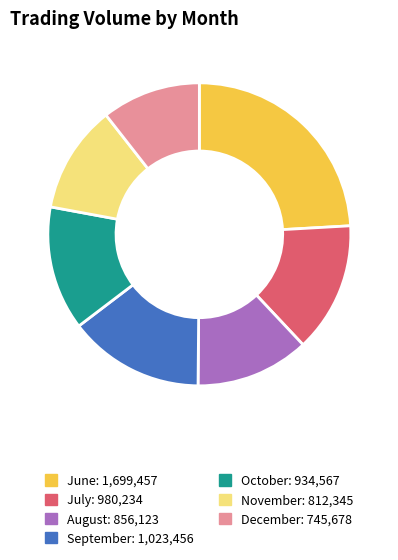

How many slices are in this pie chart?

7